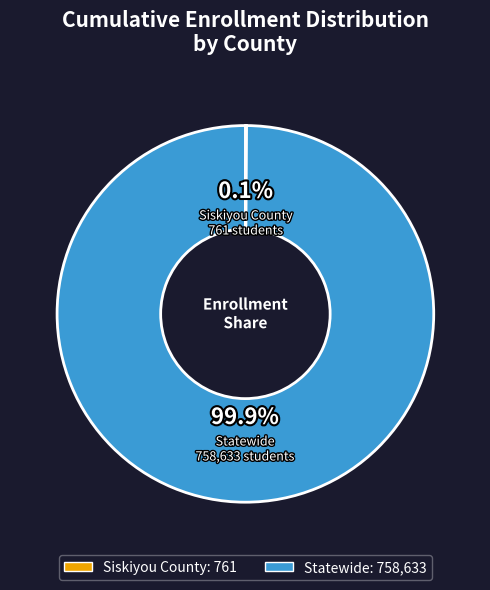

What portion of the pie excludes Statewide?

0.1%